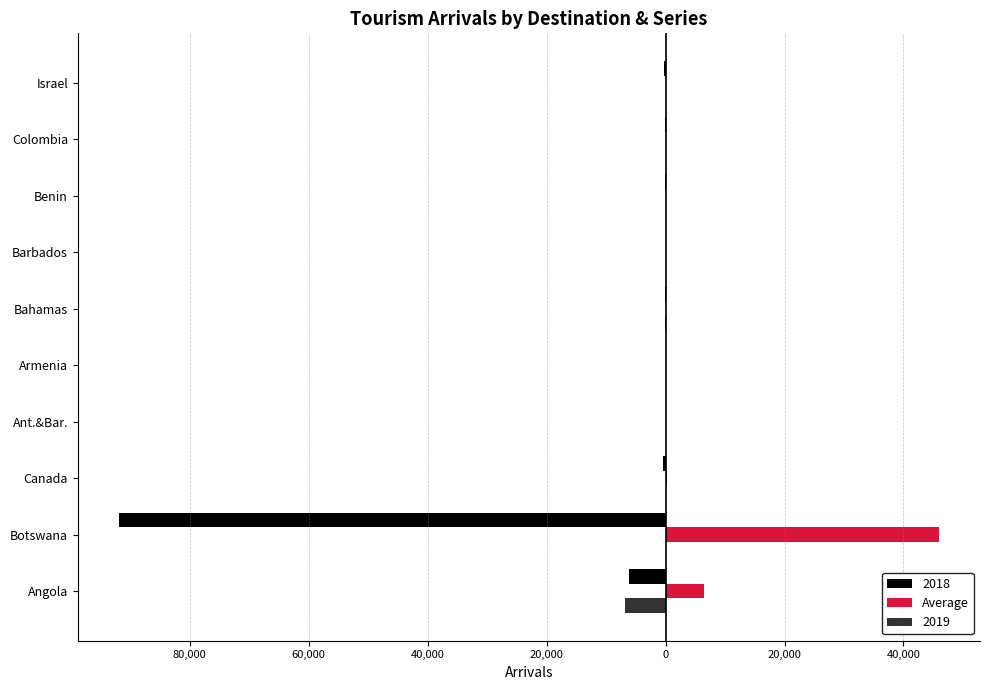

What are all the series names shown in the legend?

2018, Average, 2019